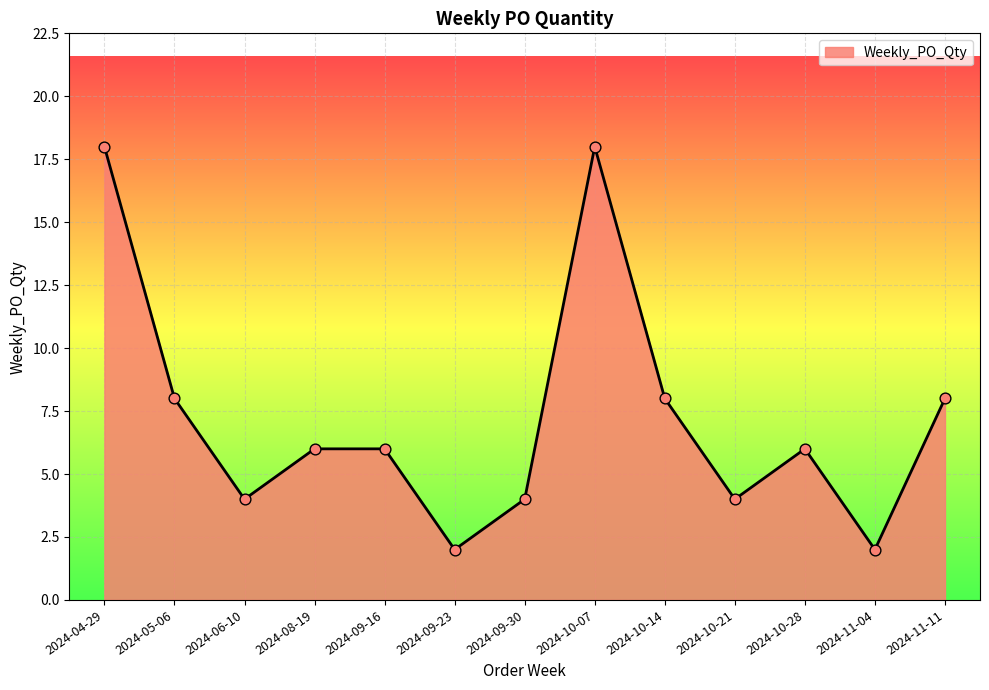

Between 2024-06-10 and 2024-11-04, which is larger?

2024-06-10